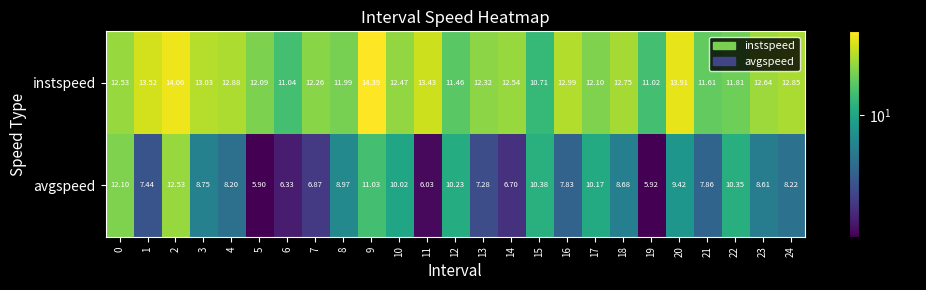

Which series changed the most between 13 and 24?

avgspeed